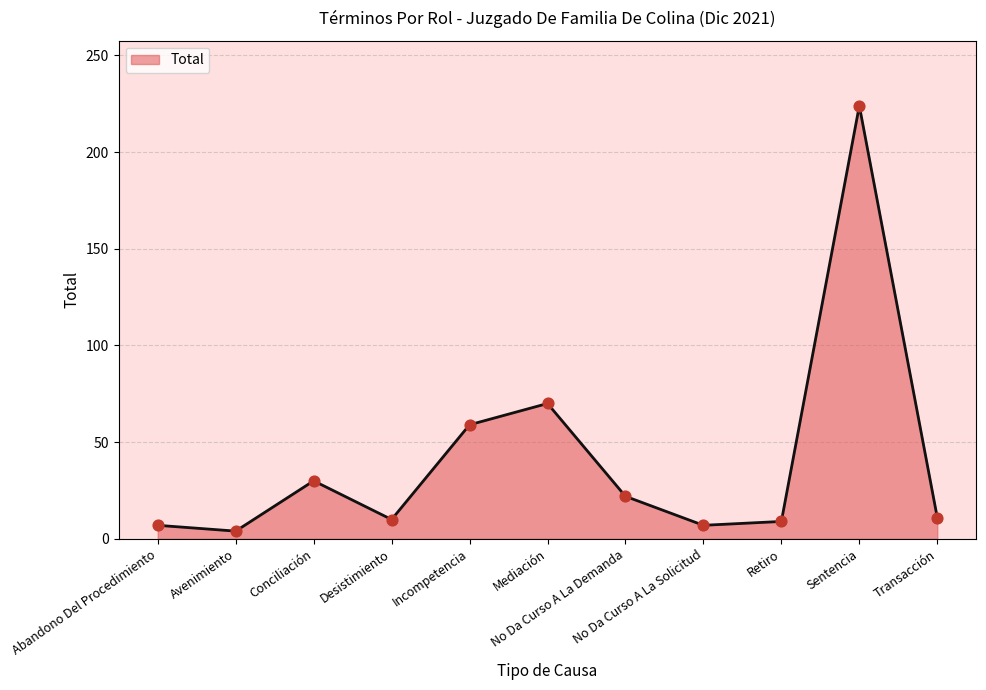

What is the change in value from Desistimiento to Sentencia?

+214